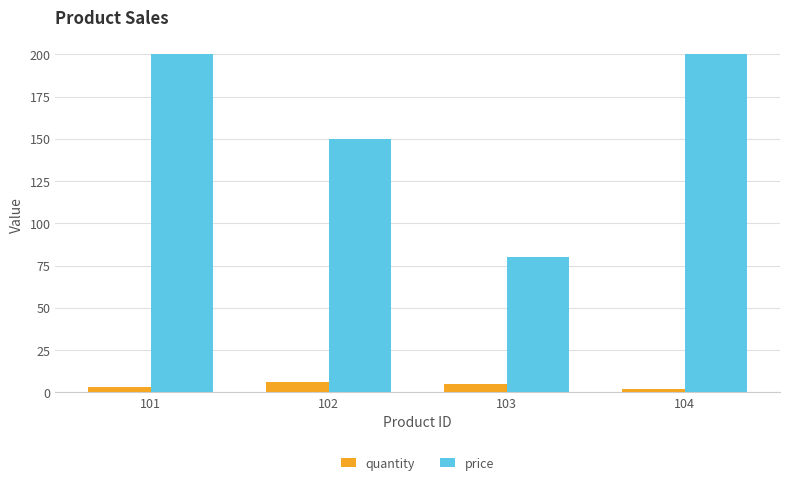

Is it true that price equals 99 at 104?

False